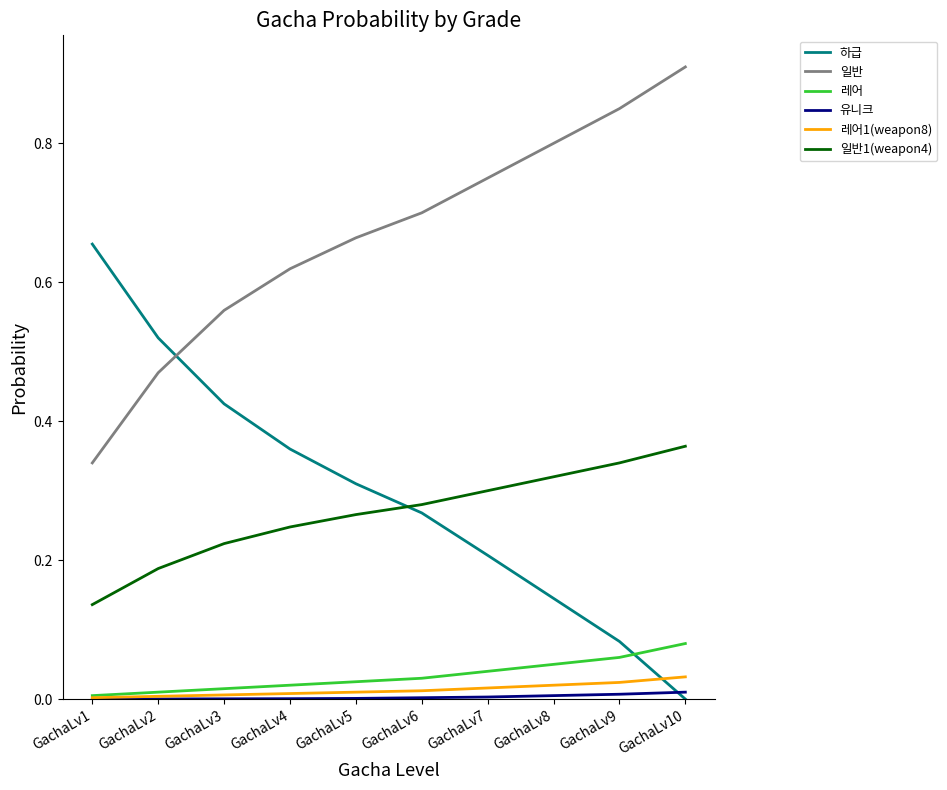

True or false: 유니크 has a value of 0.0 at GachaLv3.

True